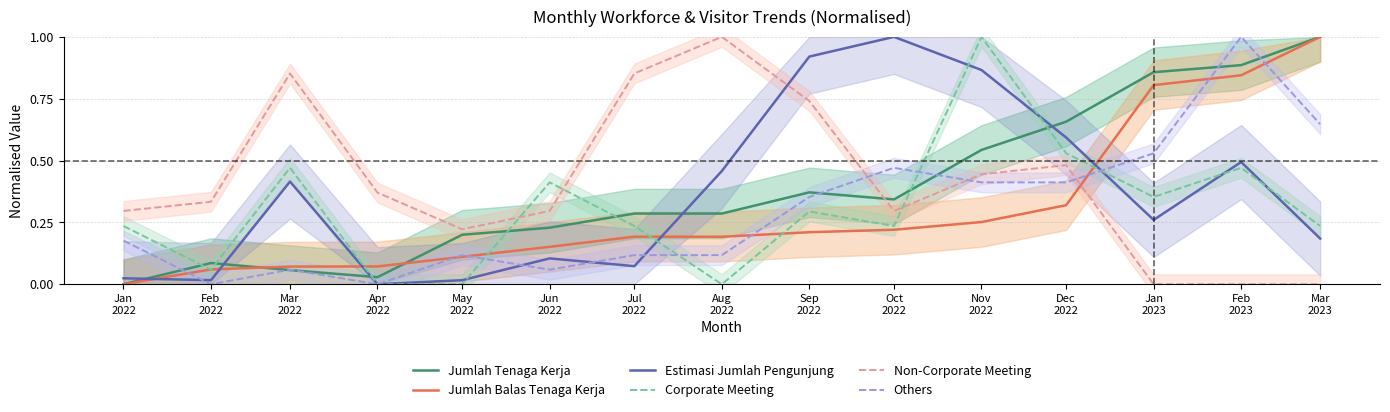

What is the total value across all series at Feb
2022?

0.6